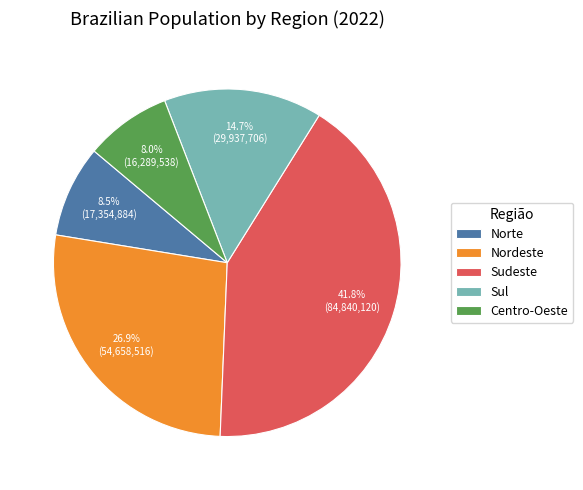

Is the sum of Norte and Sul greater than half?

No